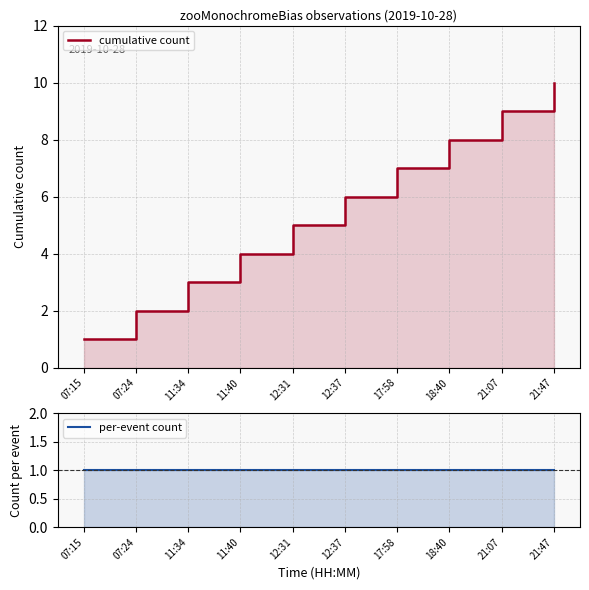

What is the label of the 4th point from the left?

11:40